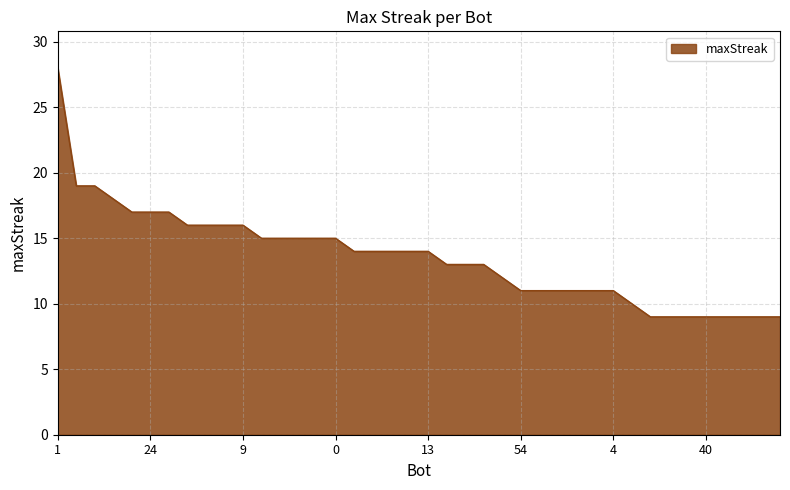

What is the maximum value shown in the chart?

28